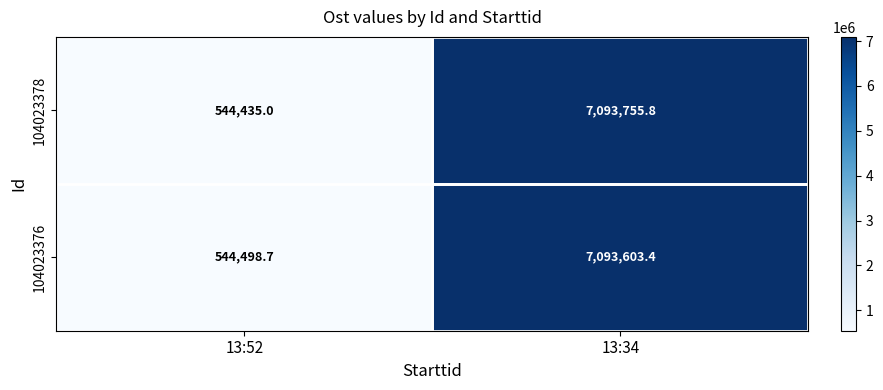

What is the sum of all 104023378 values?

7638190.8